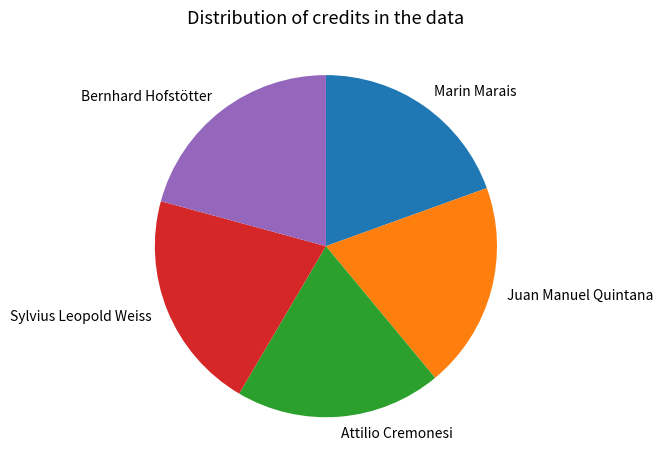

True or false: Bernhard Hofstötter accounts for 32% of the total.

False